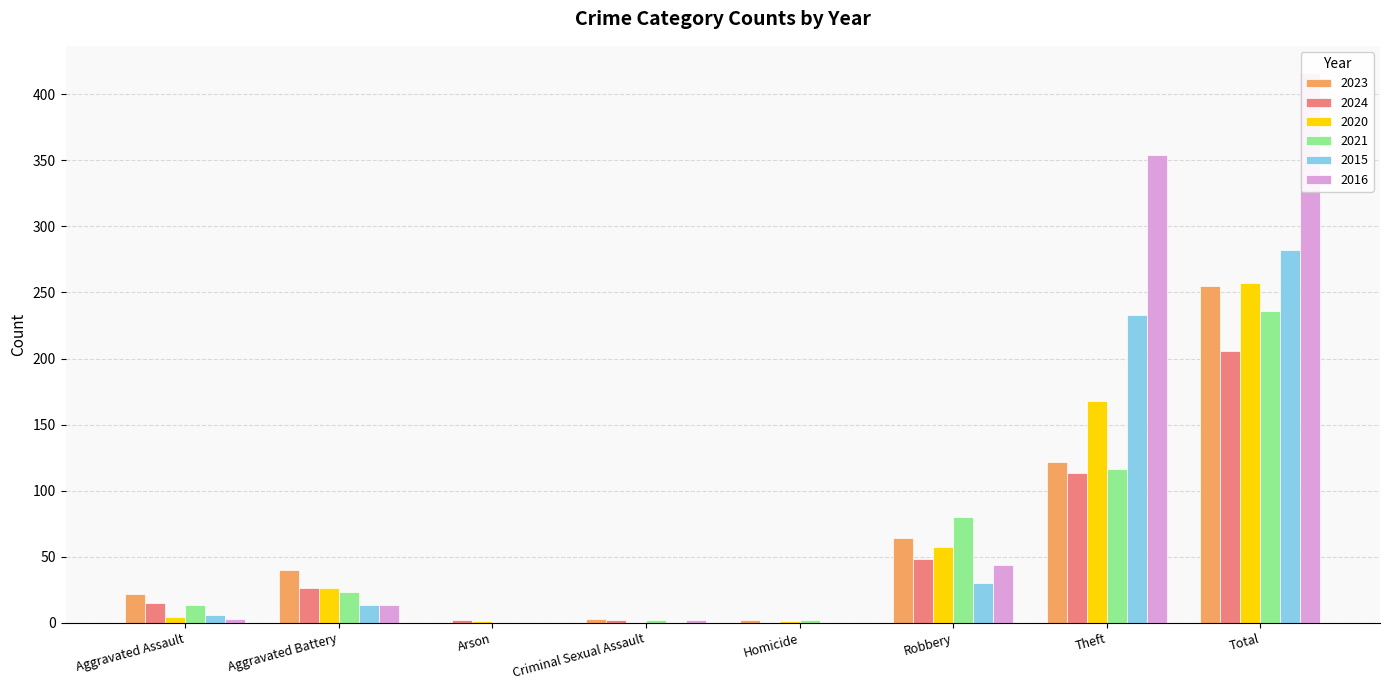

Rank the series by their maximum value, from highest to lowest.

2016, 2015, 2020, 2023, 2021, 2024